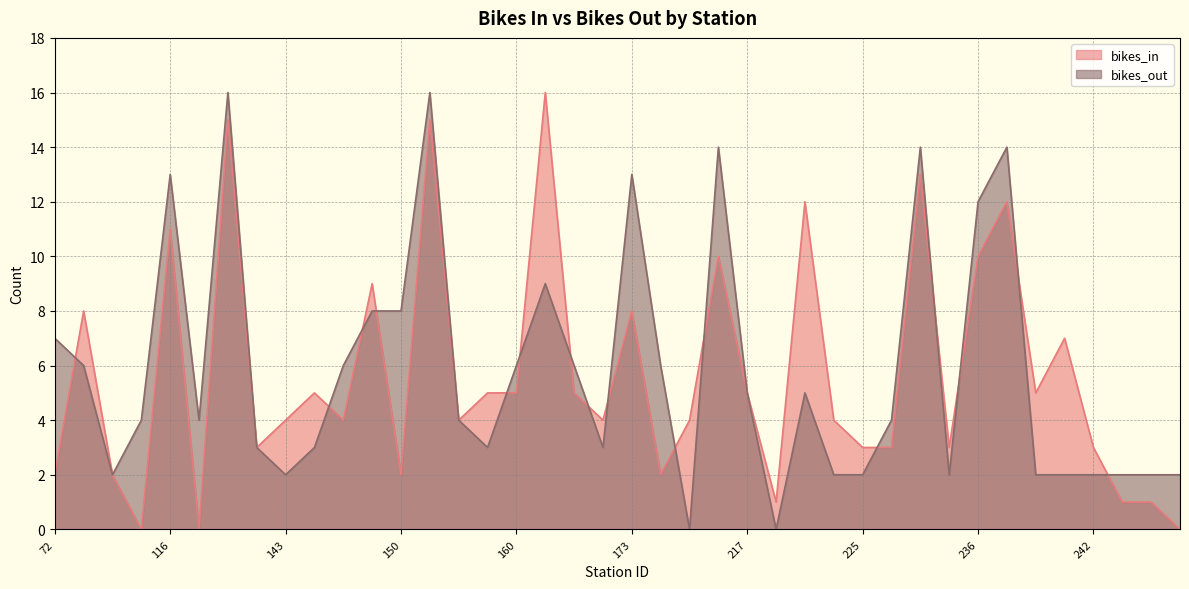

What is the difference between the second highest and minimum values in the bikes_out series?

16